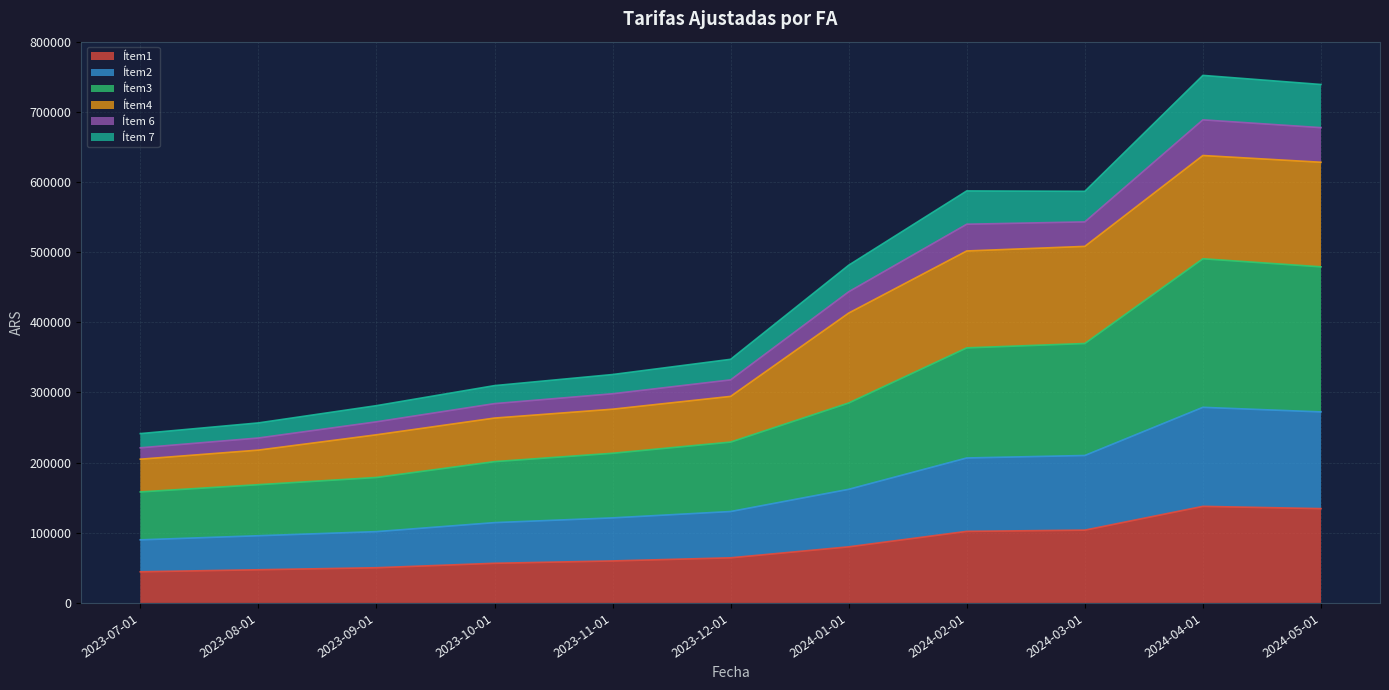

What is the maximum value for Ítem1?

137640.4